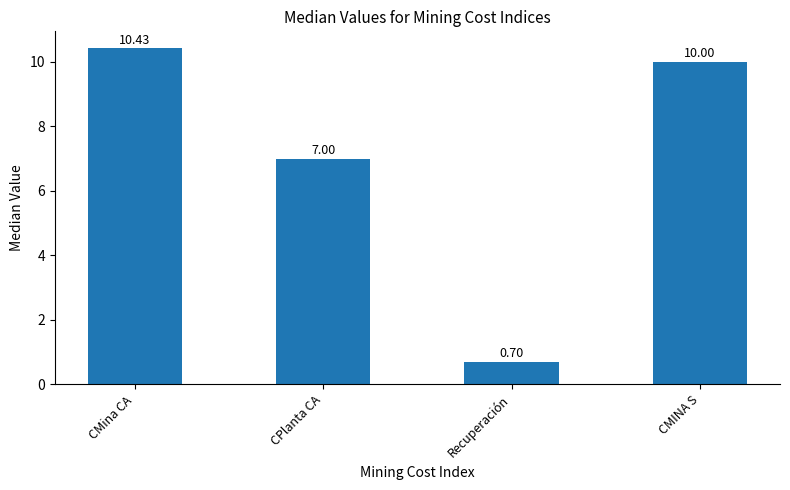

What is the difference between the values at CMina CA and CMINA S?

0.4